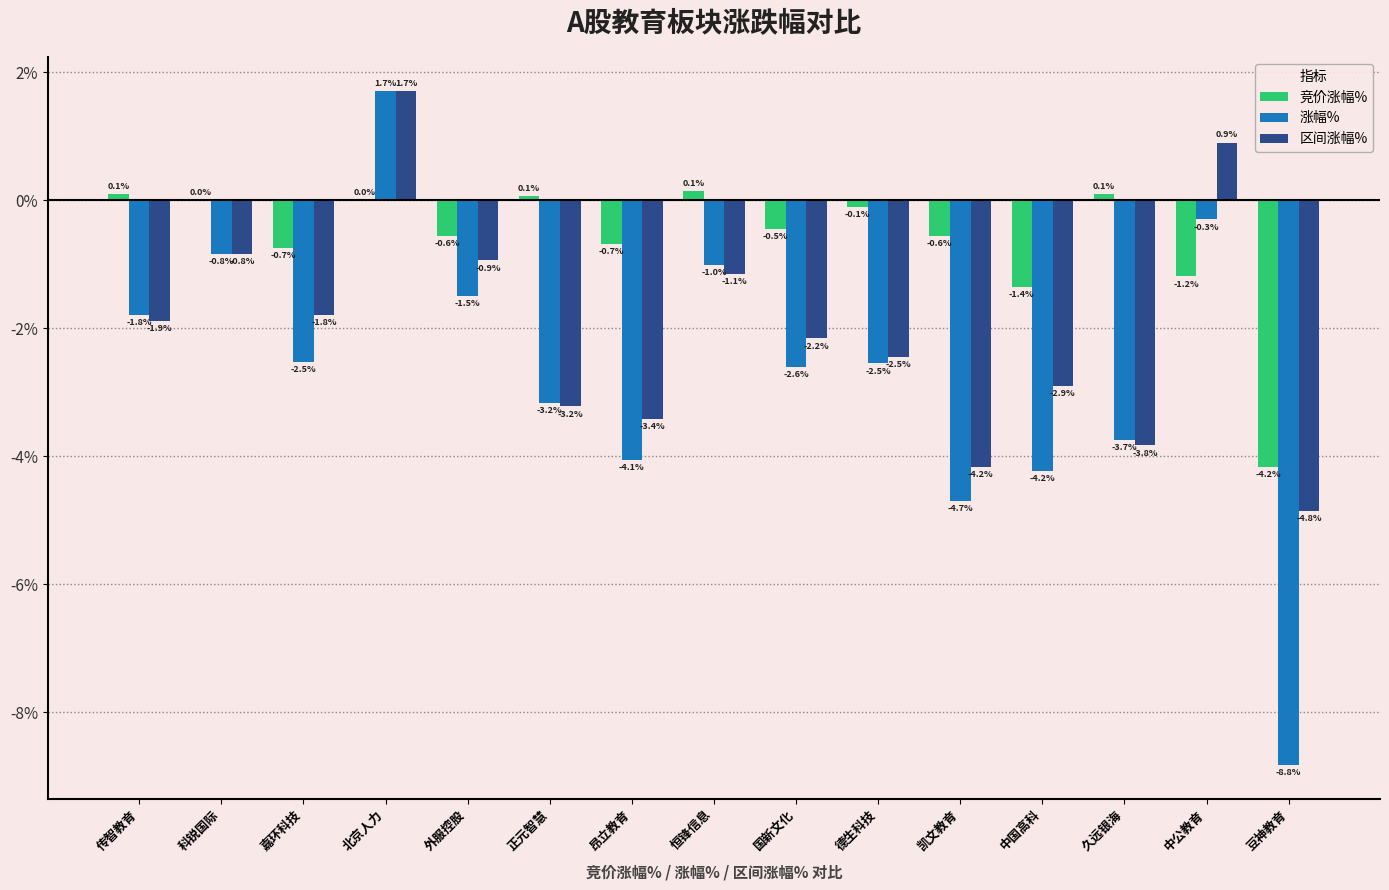

Which series has the largest total across all categories?

竞价涨幅%